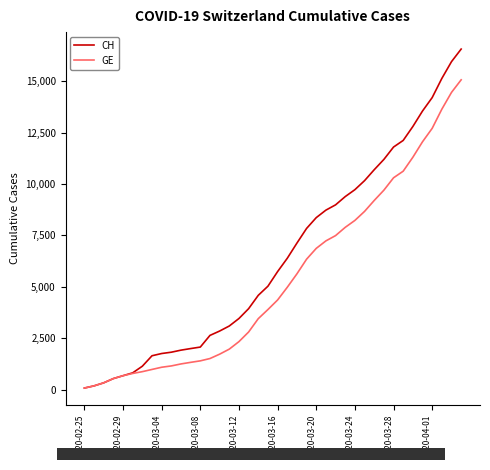

Which series has the largest total across all categories?

CH